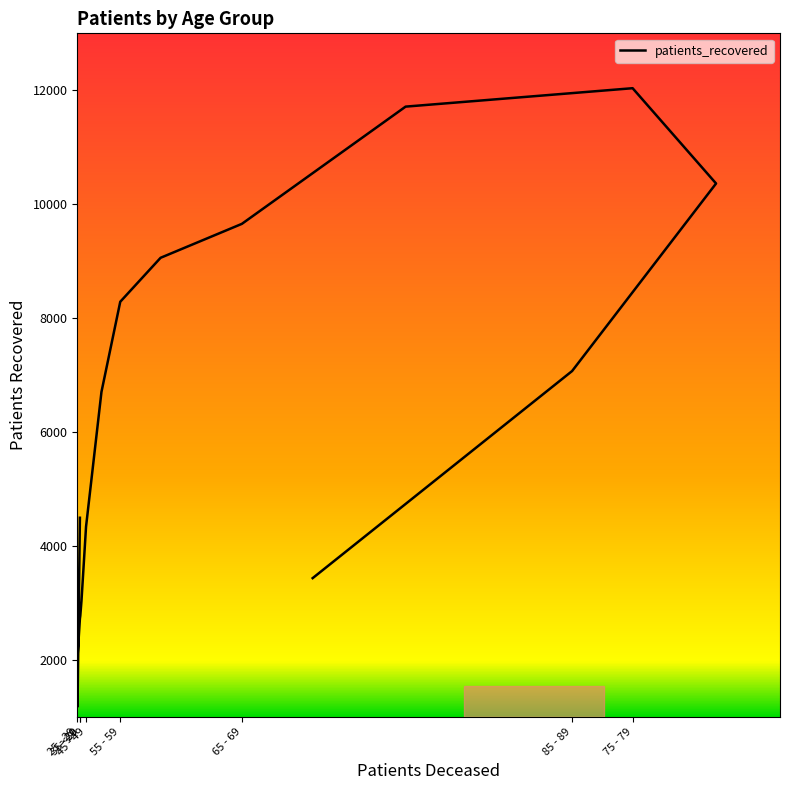

What is the difference between the maximum and minimum values?

10846